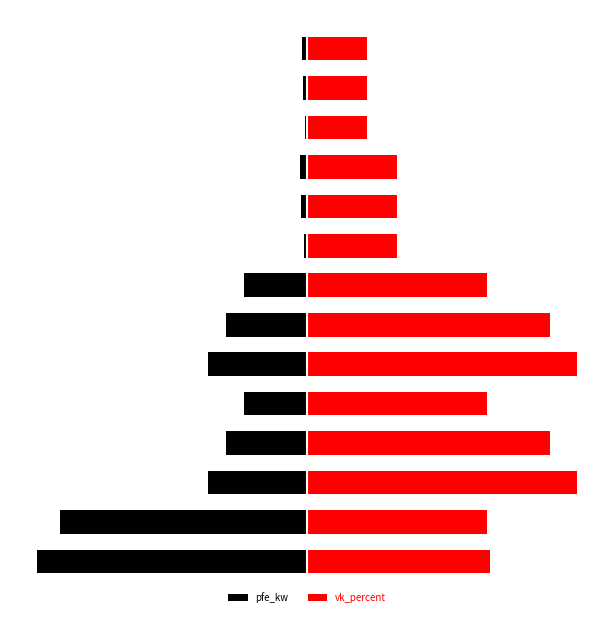

The vk_percent series shows 57.2 at 7. True or false?

False